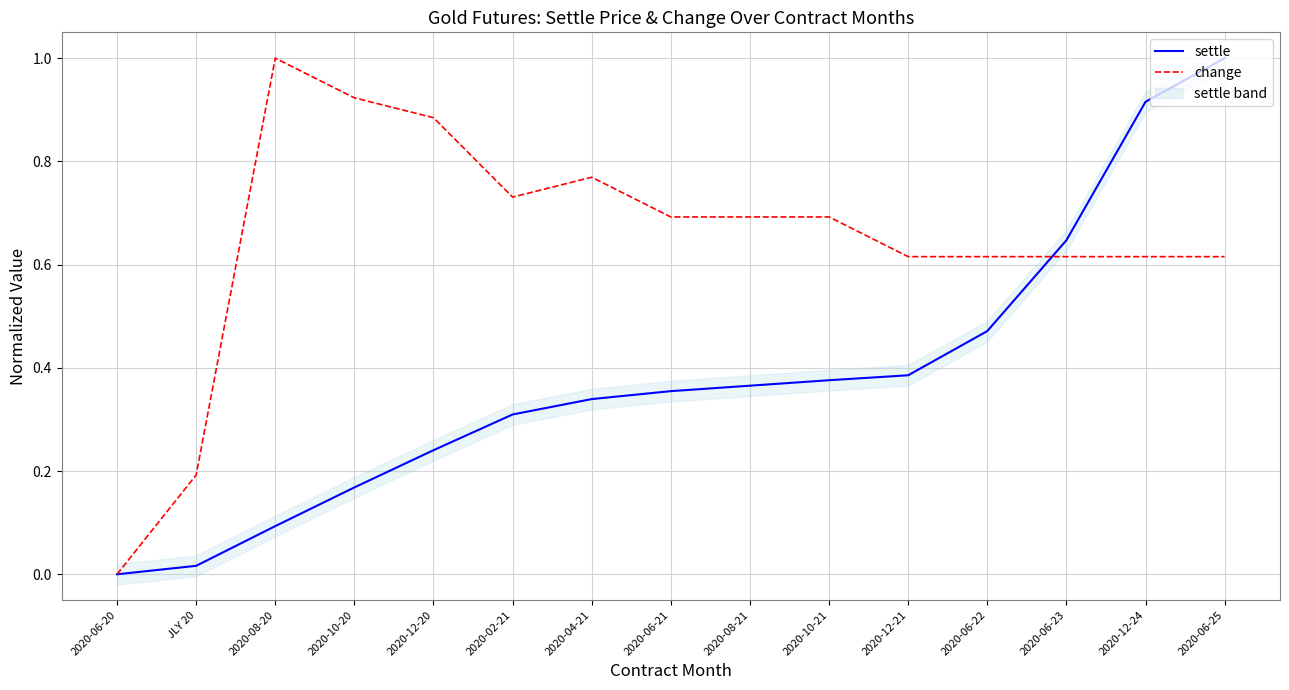

What value does the change series have at 2020-06-21?

0.7